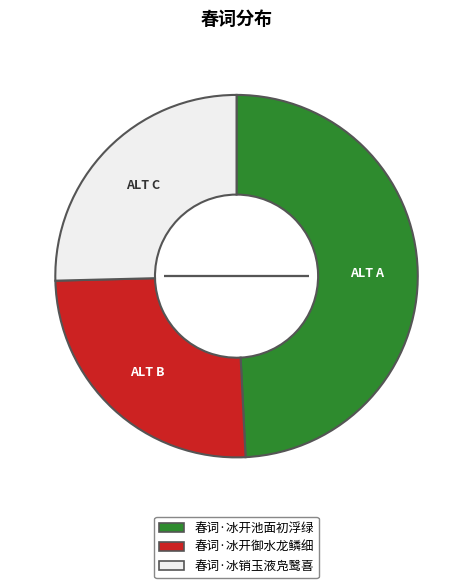

Combined, do 春词·冰销玉液凫鹥喜 and 春词·冰开池面初浮绿 account for over 50%?

Yes